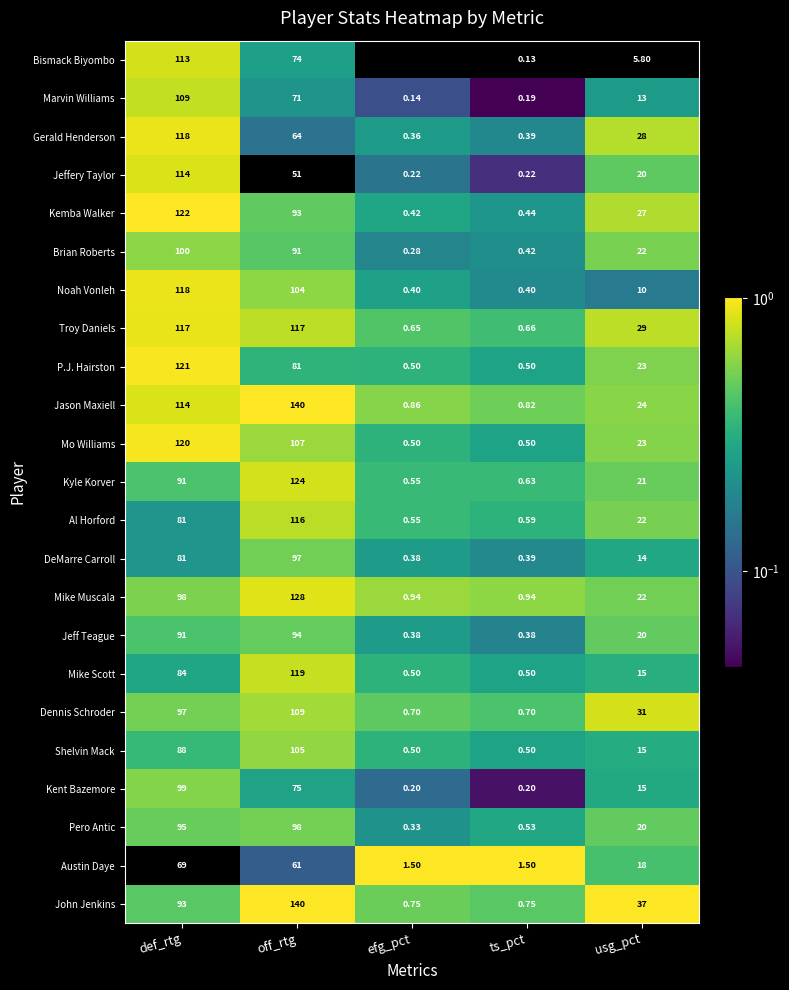

Where is Jeffery Taylor nearest to the value 57?

off_rtg